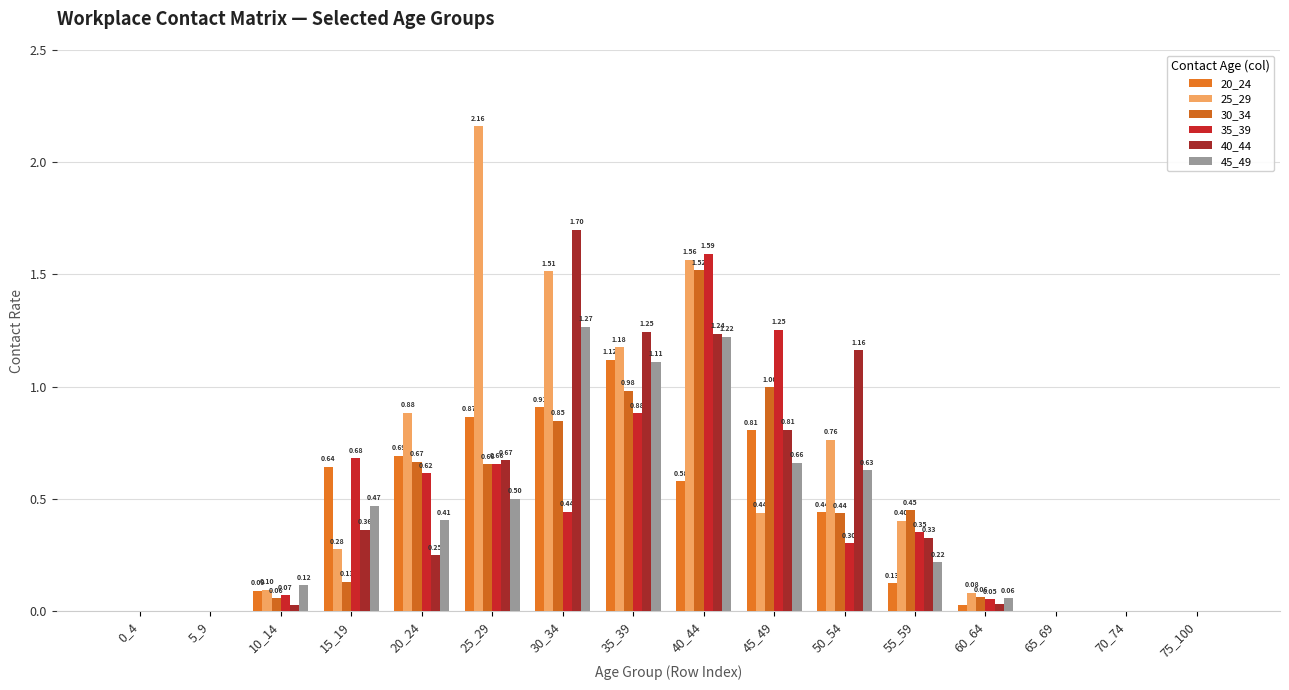

Which series has the widest spread of values?

25_29